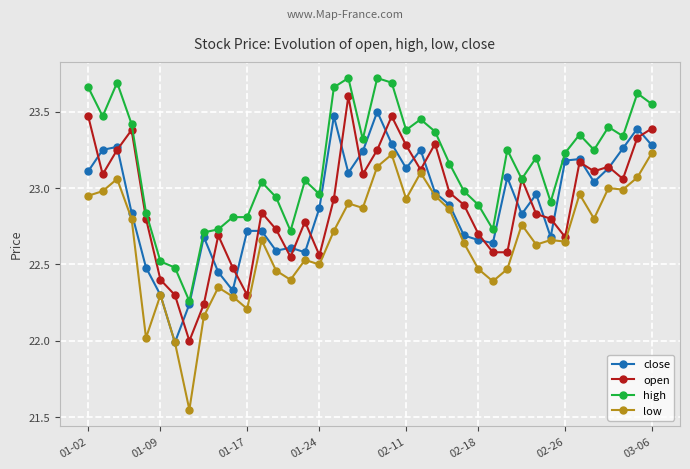

Rank the series by their maximum value, from highest to lowest.

high, open, close, low